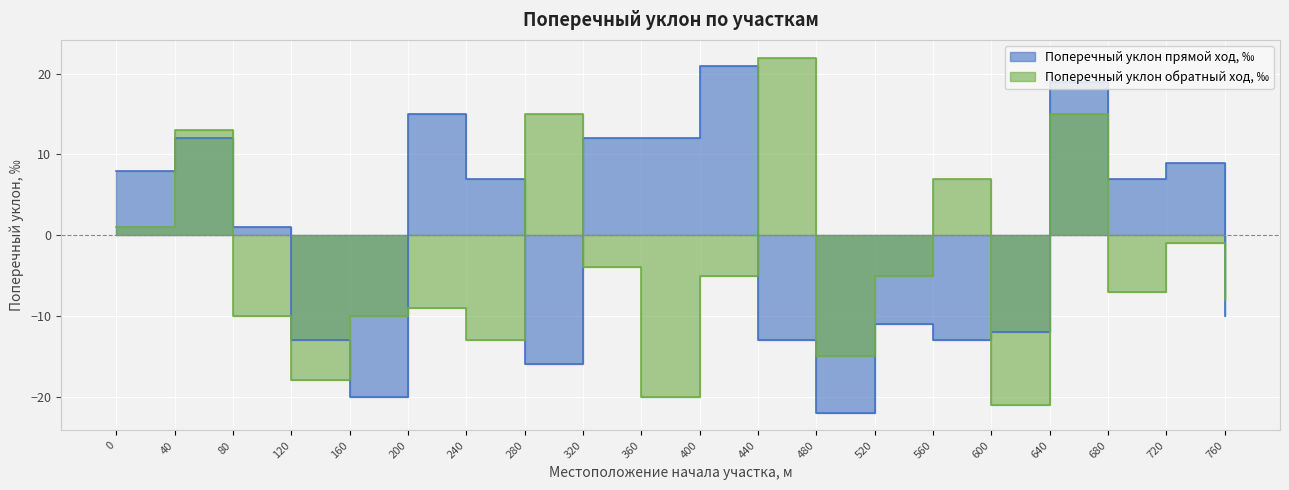

Is it true that Поперечный уклон прямой ход, ‰ equals 13 at 400?

False